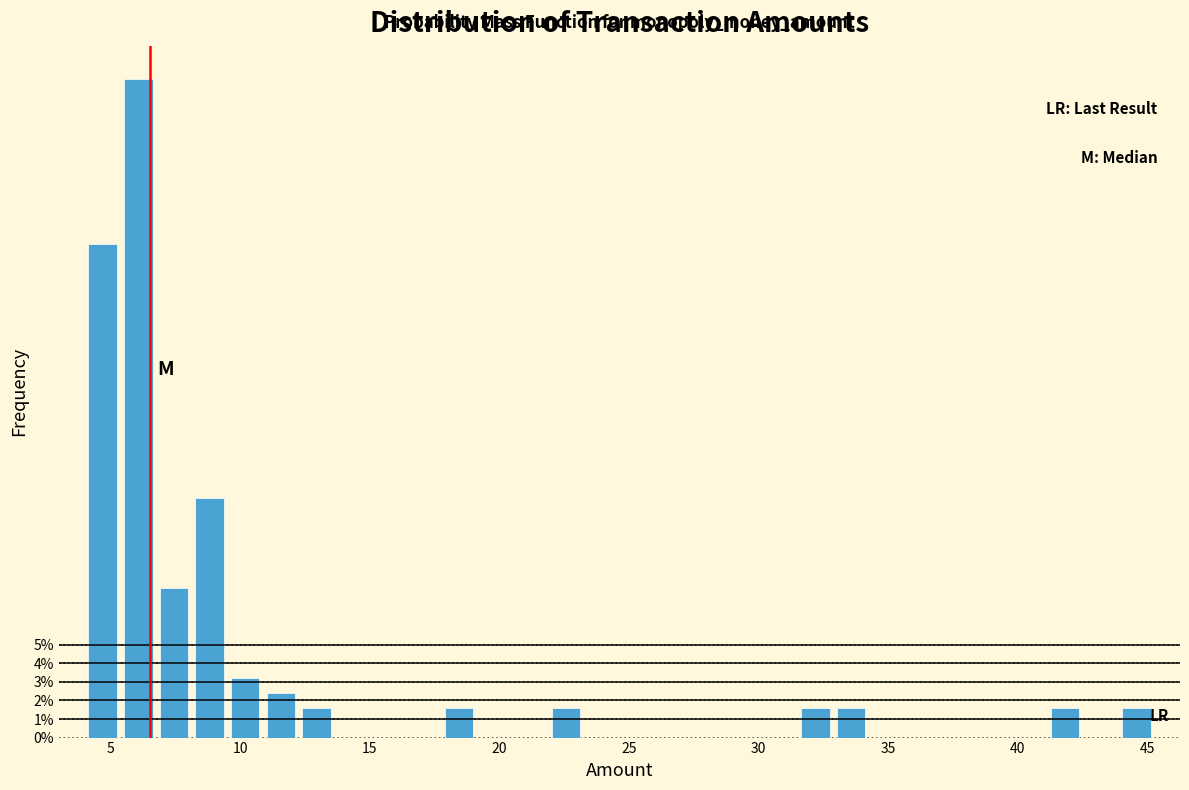

Around what value on the x-axis is the tallest bar? Give the approximate position of its centre, as read against the axis.

6.0